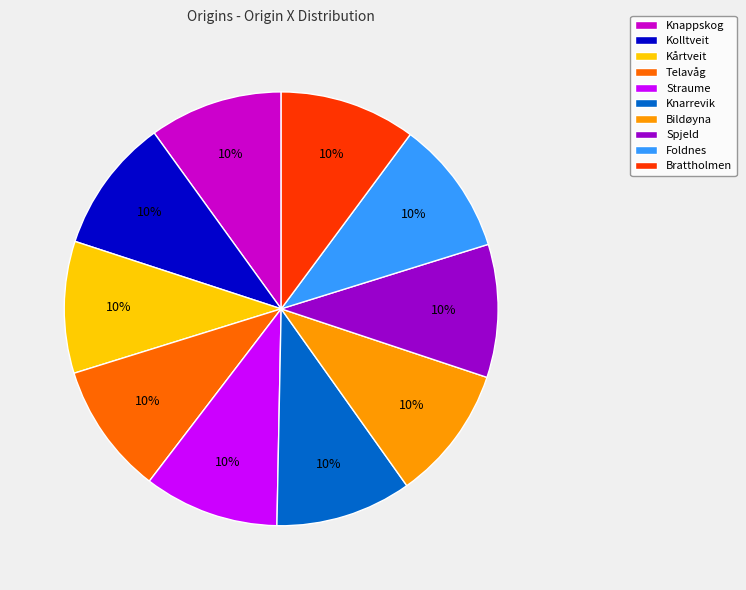

Is the sum of Knarrevik and Knappskog greater than half?

No